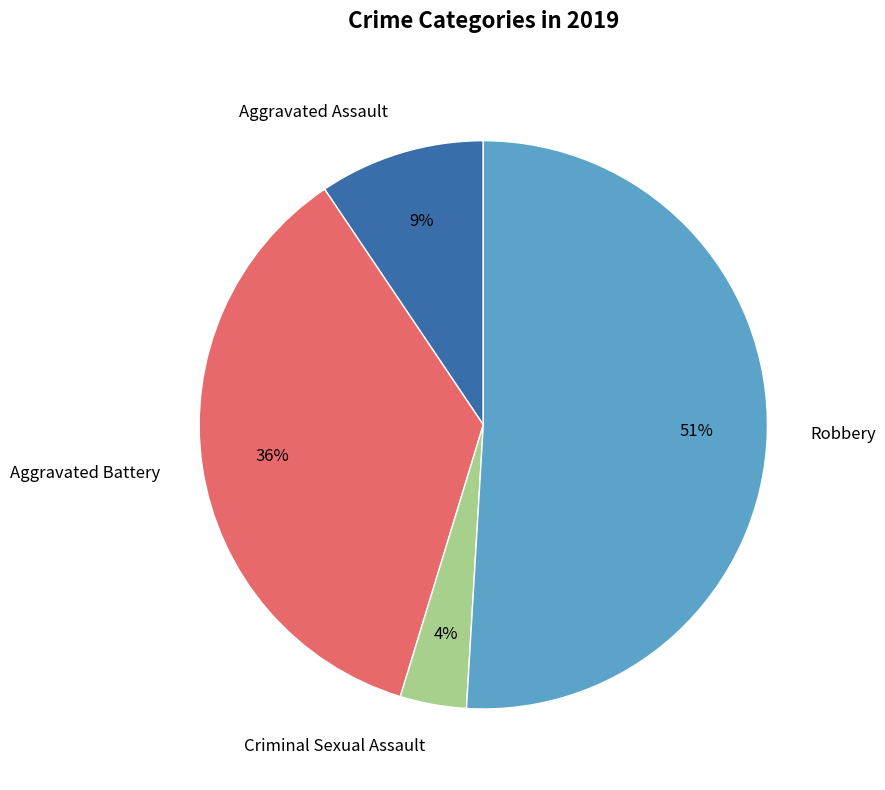

To the nearest percent, what is the combined percentage of Criminal Sexual Assault and Aggravated Assault?

13%